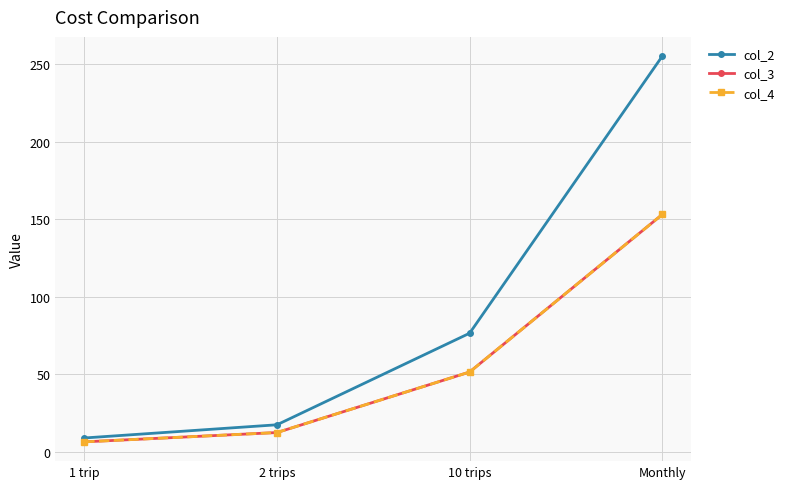

What is the sum of all col_2 values?

358.0